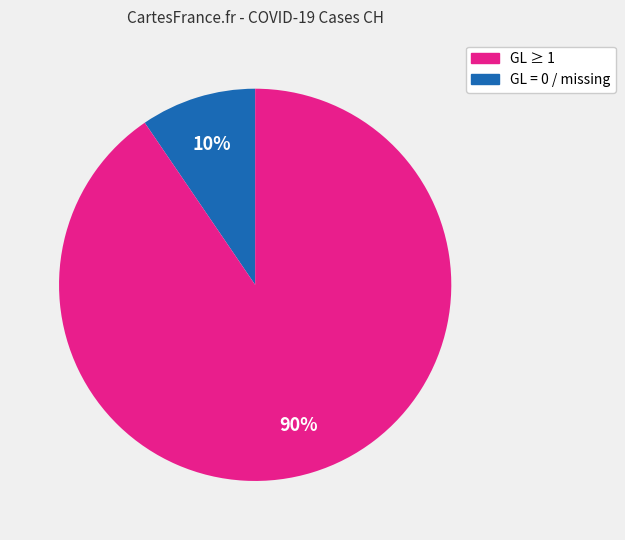

Is there a majority slice in this chart?

Yes